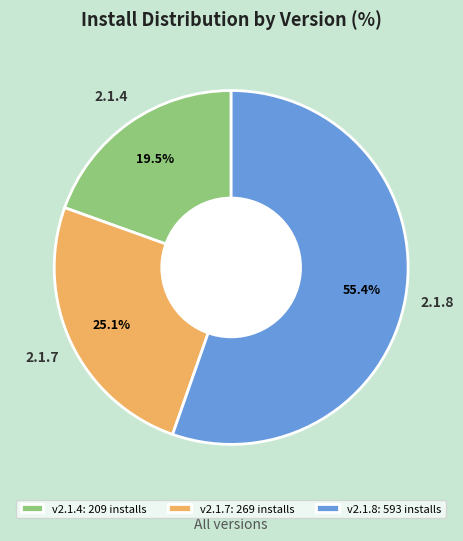

Which category has the smallest portion of the pie?

v2.1.4: 209 installs